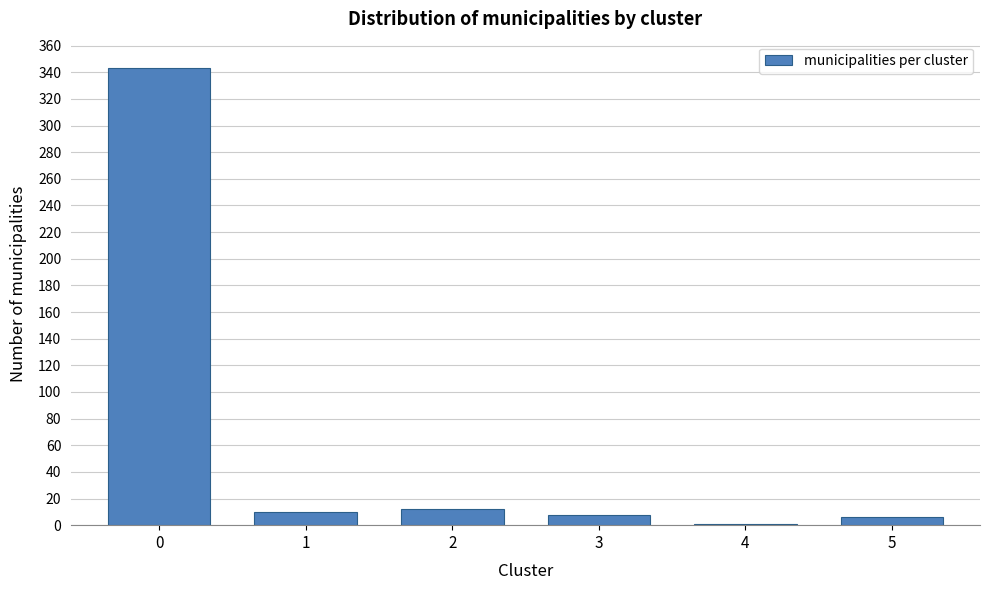

Reading left to right, transcribe all the data shown in this chart.

0=343	1=10	2=12	3=8	4=1	5=6